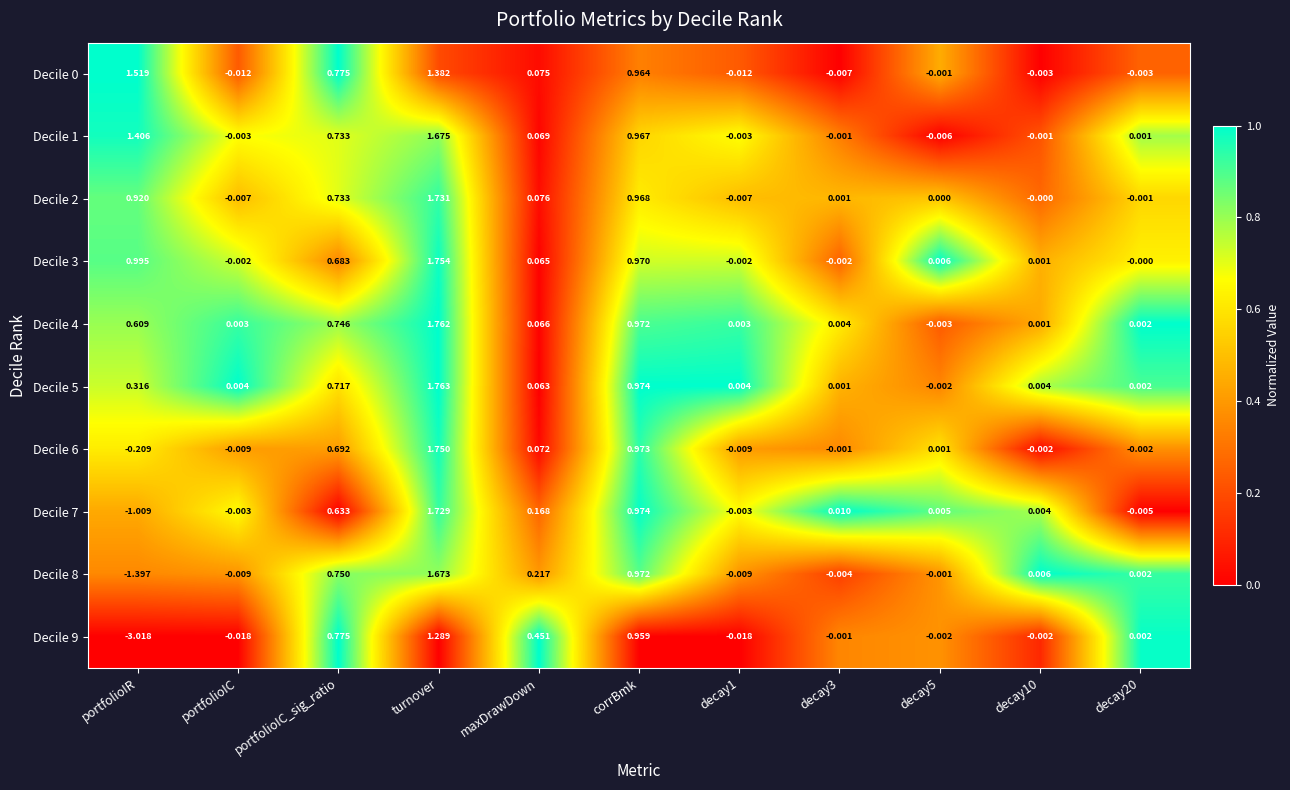

Which label corresponds to the smallest value in the chart?

portfolioIR